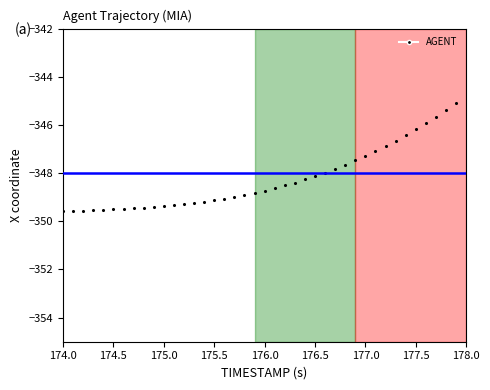

What is the range of X values (max minus min)?

3.9